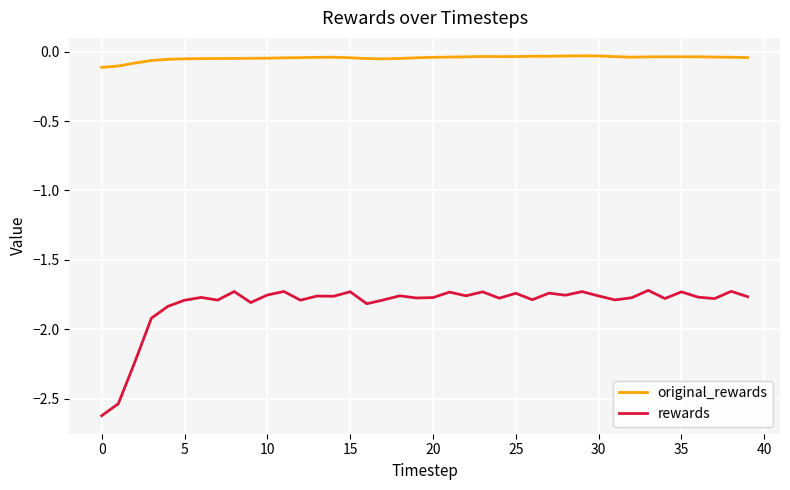

In original_rewards, how many points are lower than both neighbors (excluding endpoints)?

3